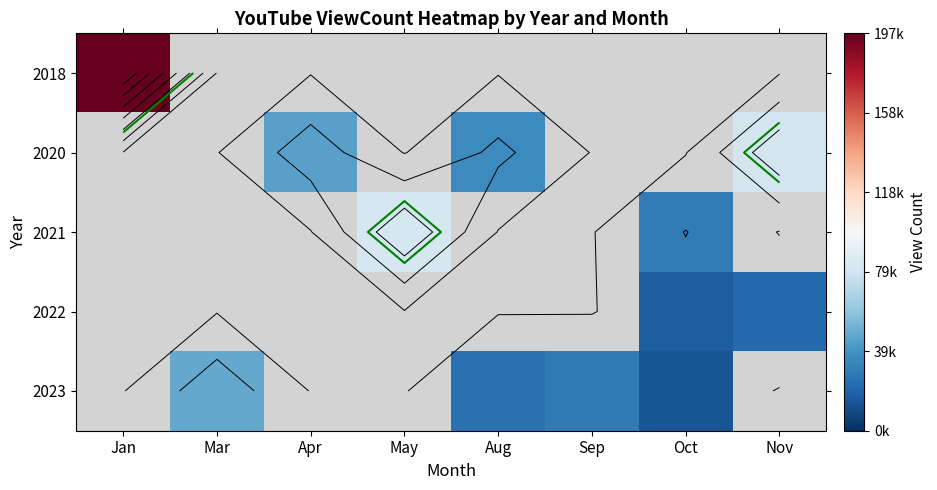

Which category has the highest value across all series?

Jan